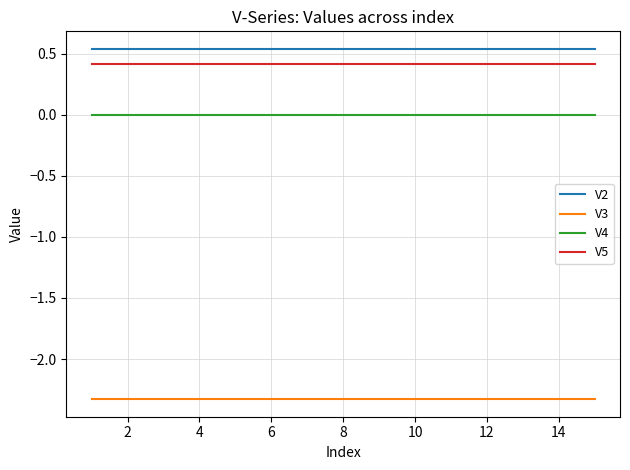

List the series in order of their peak value, lowest first.

V3, V4, V5, V2